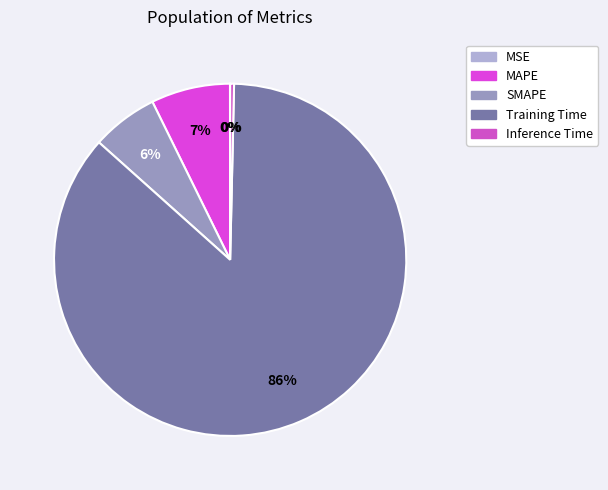

How many segments does this pie chart have?

5